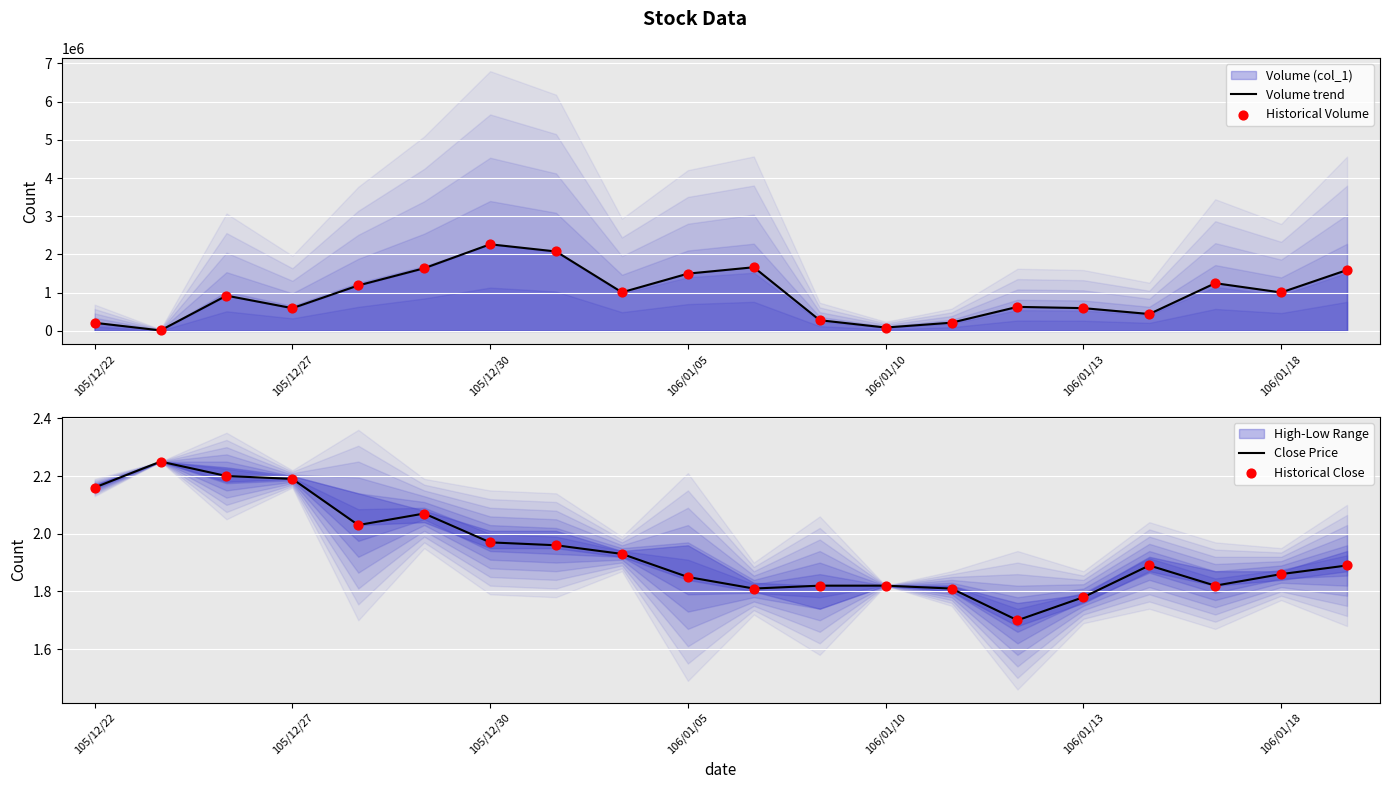

What is the total value across all series at 19?

3186003.8